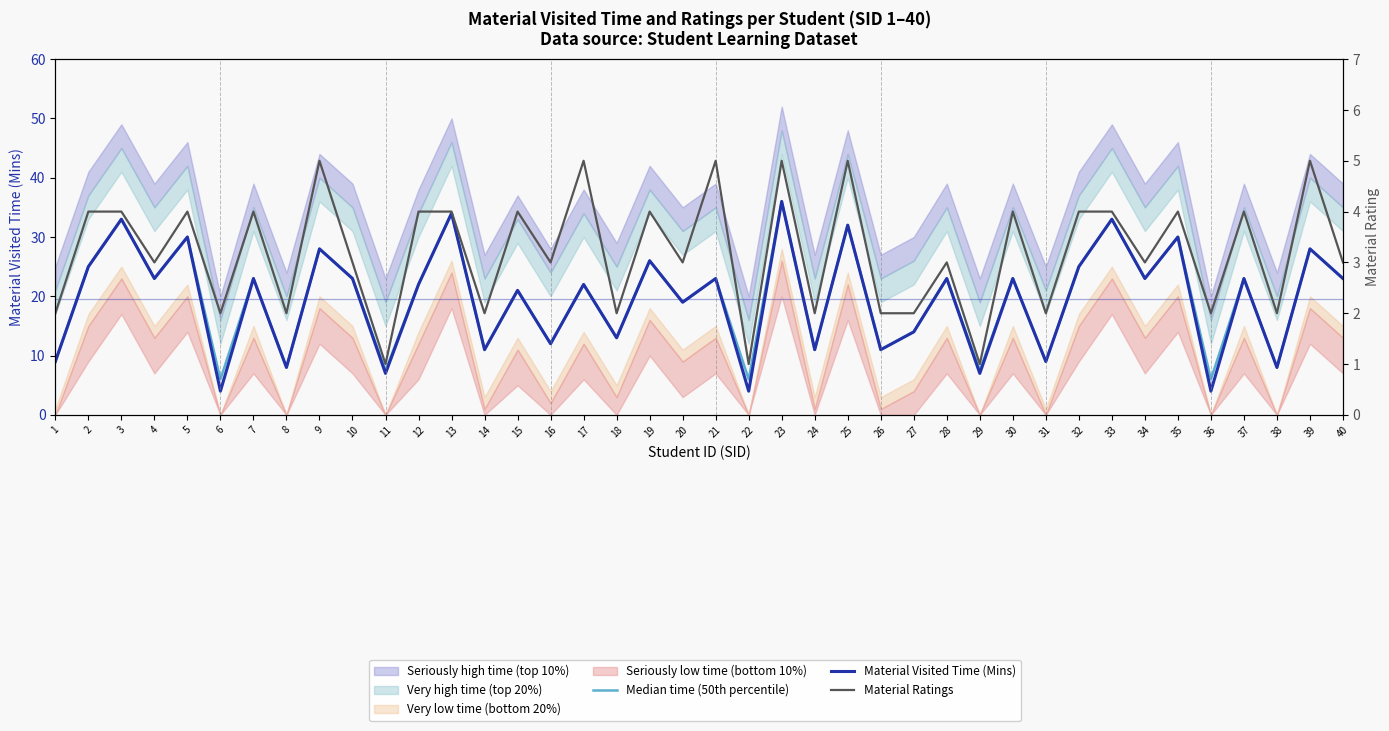

What is the sum of the Median time (50th percentile) values at 26 and 24?

22.0